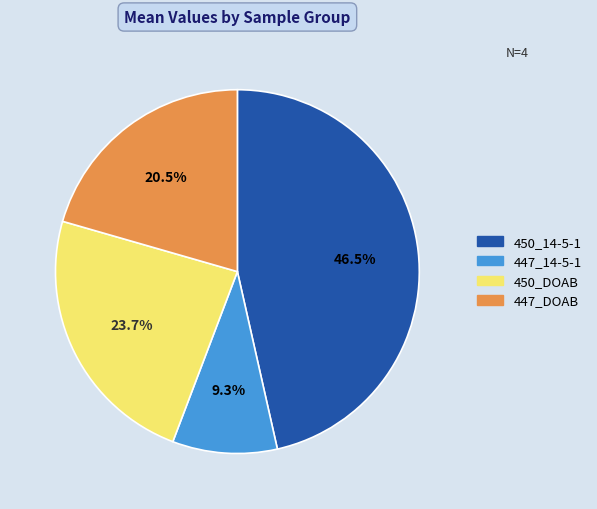

How many slices are in this pie chart?

4